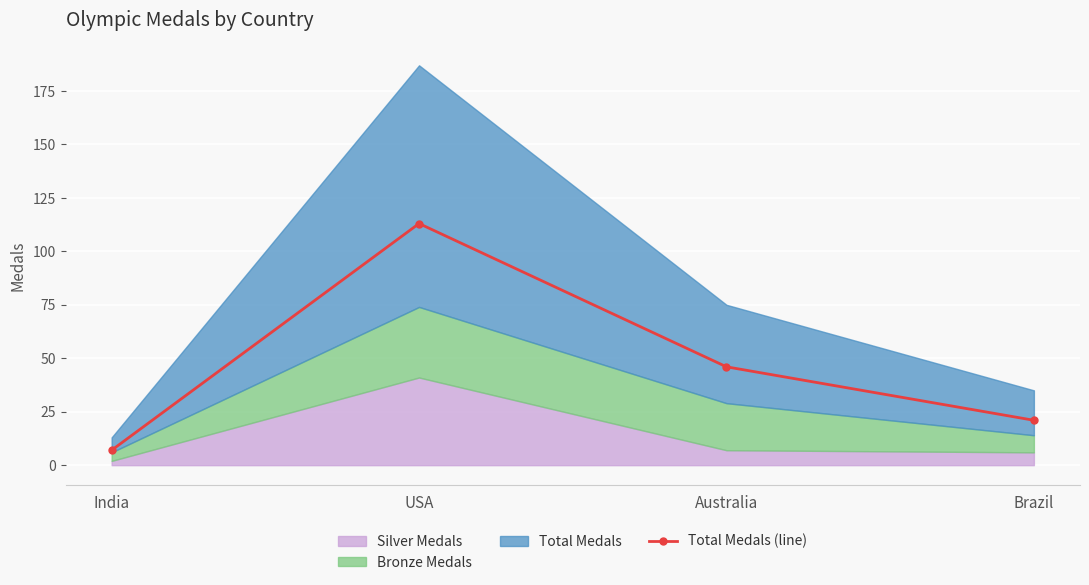

Which category has the lowest value across all series?

India